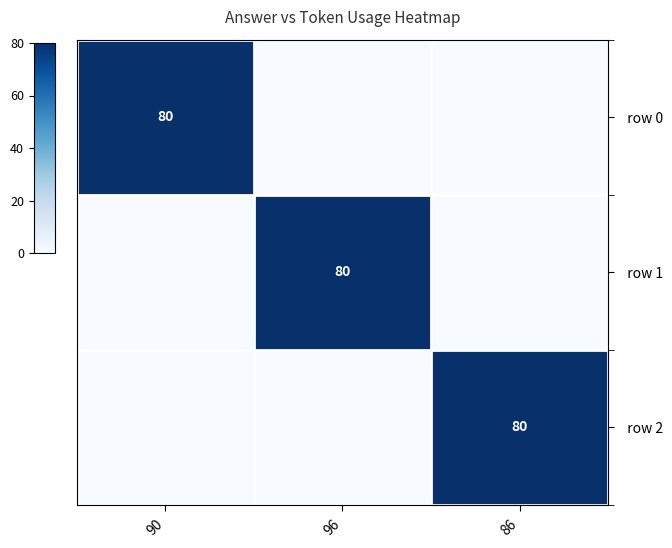

Which series has the largest total across all categories?

row 0